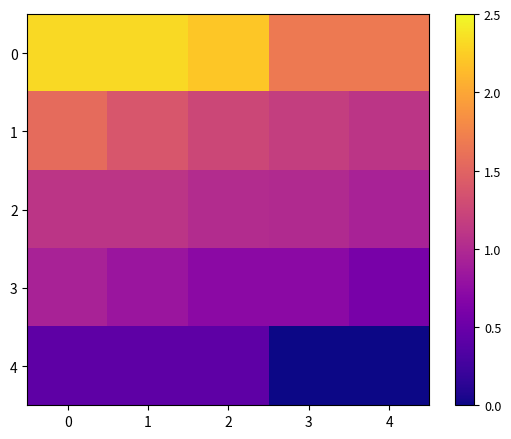

Reading right to left, transcribe all the data shown in this chart.

0: 4=1.7	3=1.7	2=2.2	1=2.3	0=2.3
1: 4=1.1	3=1.2	2=1.2	1=1.4	0=1.6
2: 4=0.9	3=1.0	2=1.0	1=1.1	0=1.1
3: 4=0.6	3=0.7	2=0.7	1=0.8	0=0.9
4: 4=0.0	3=0.0	2=0.4	1=0.4	0=0.4